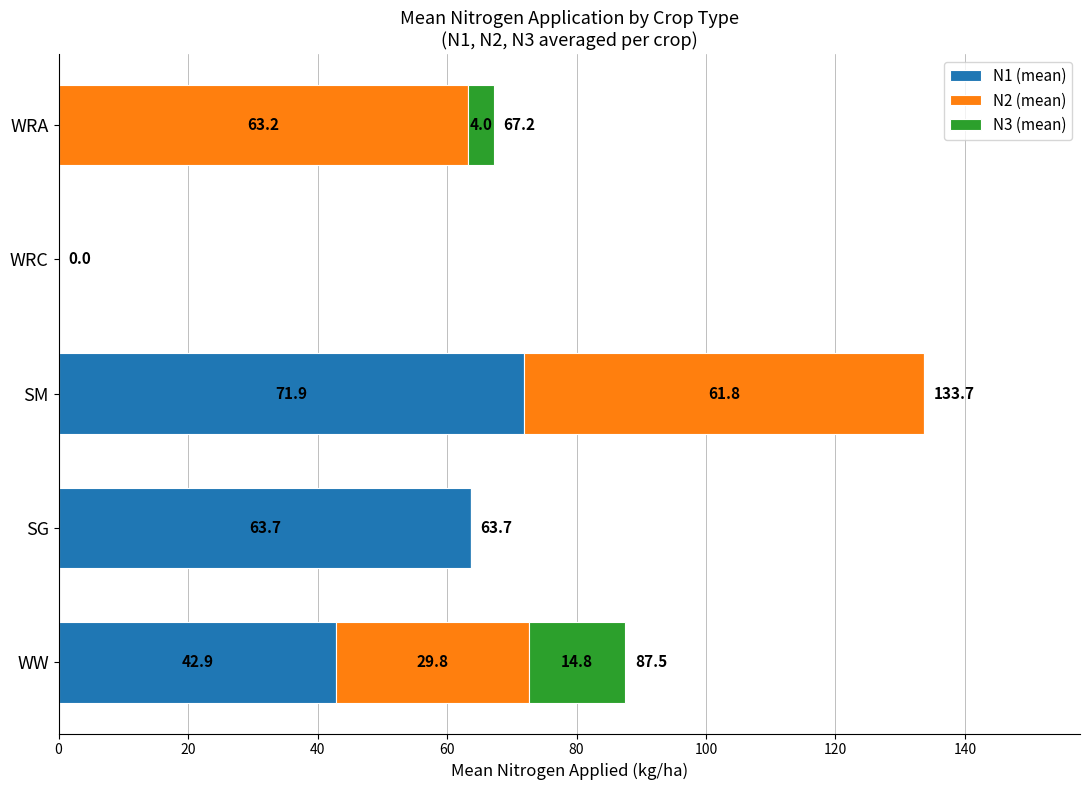

How many values in the N1 (mean) series exceed 42?

3